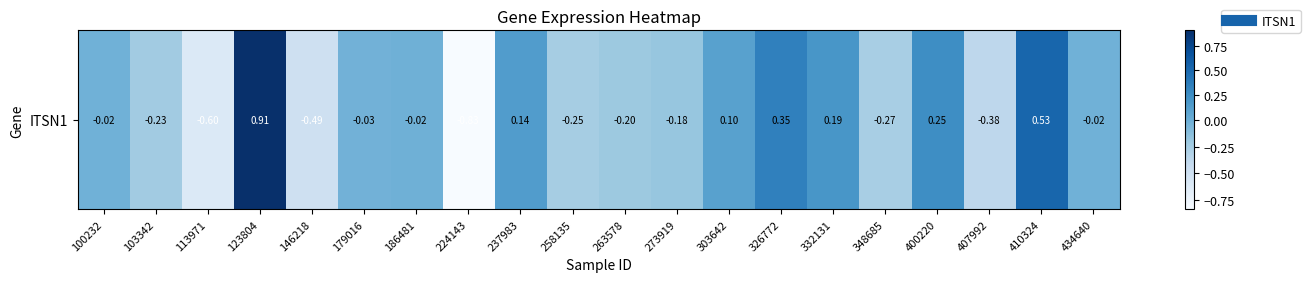

Reading left to right, what are all the values shown in this chart?

-0.0	-0.2	-0.6	0.9	-0.5	-0.0	-0.0	-0.8	0.1	-0.3	-0.2	-0.2	0.1	0.3	0.2	-0.3	0.2	-0.4	0.5	-0.0